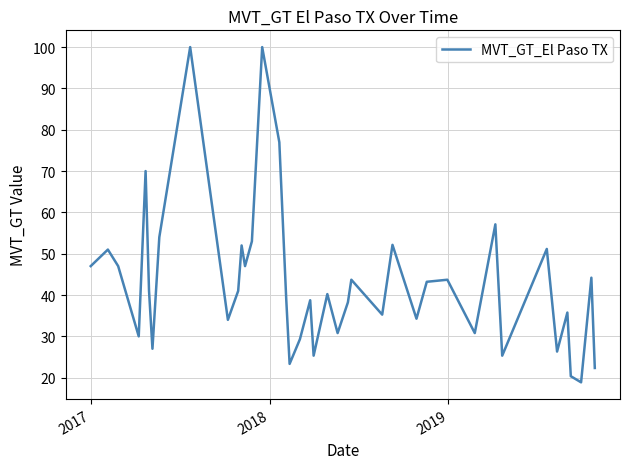

What is the difference between the second highest and minimum values?

81.1